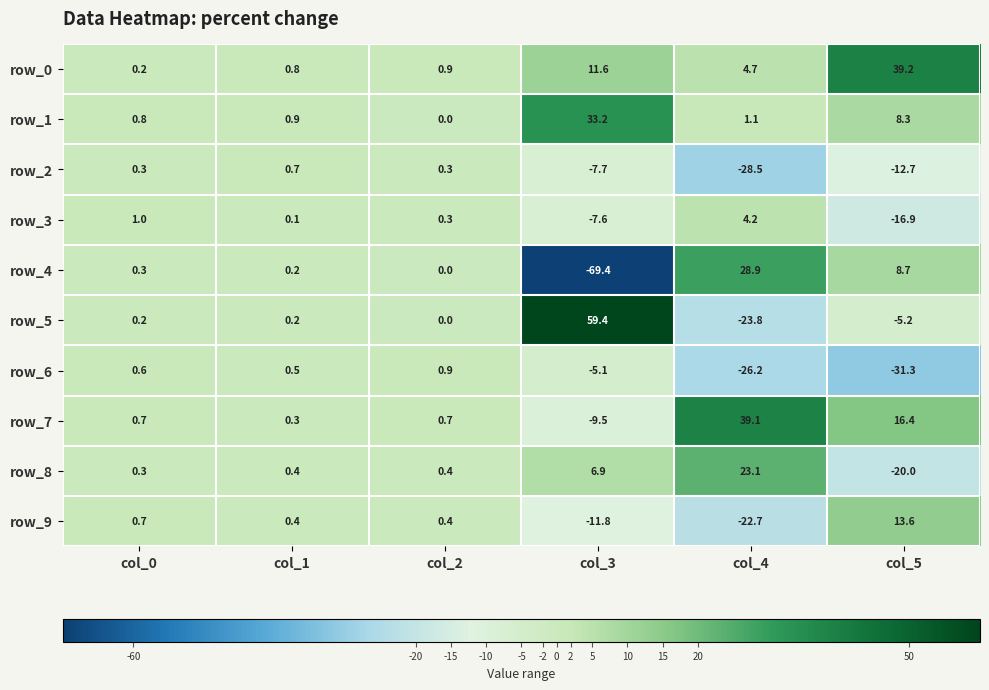

How many data points in row_3 are less than 0?

2